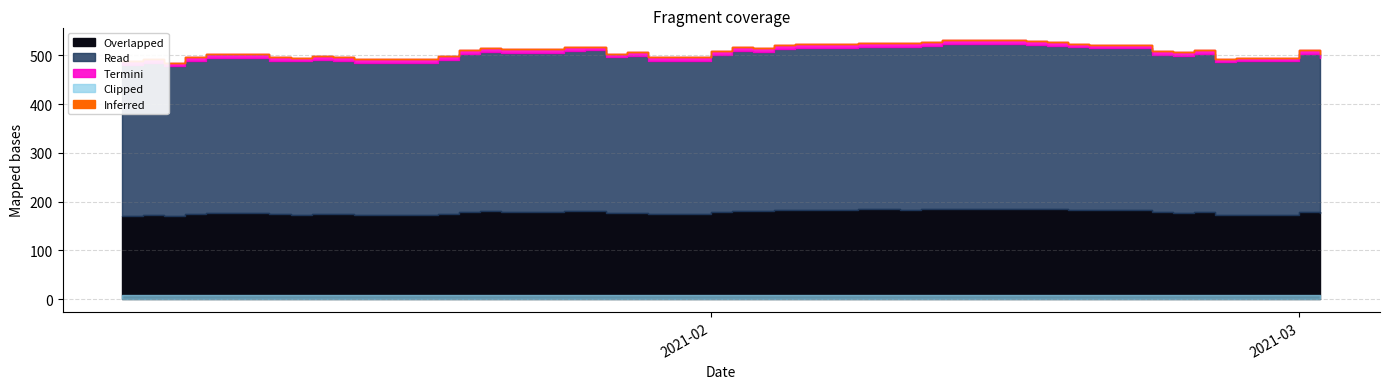

What is the label of the 8th point from the right?

2021-02-19